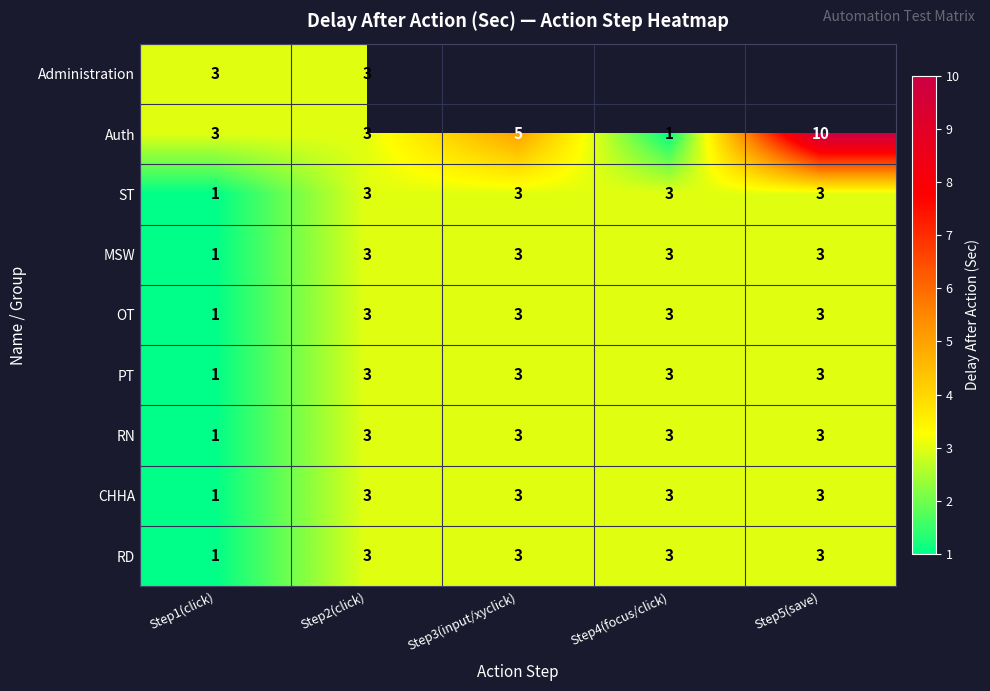

Where is CHHA nearest to the value 2?

Step1(click)